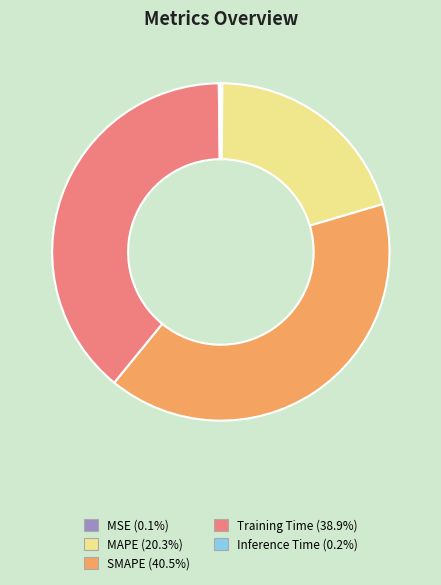

Do SMAPE and MAPE together represent more than half of the pie?

Yes